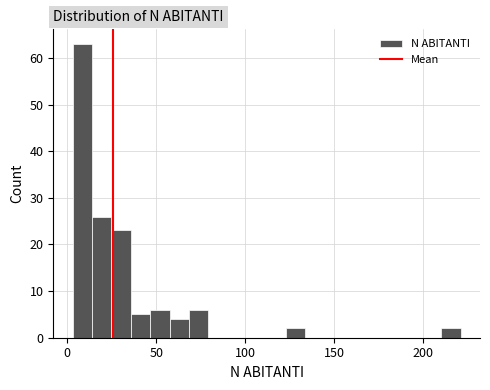

Read against the x-axis, roughly where is the centre of the tallest bar?

10